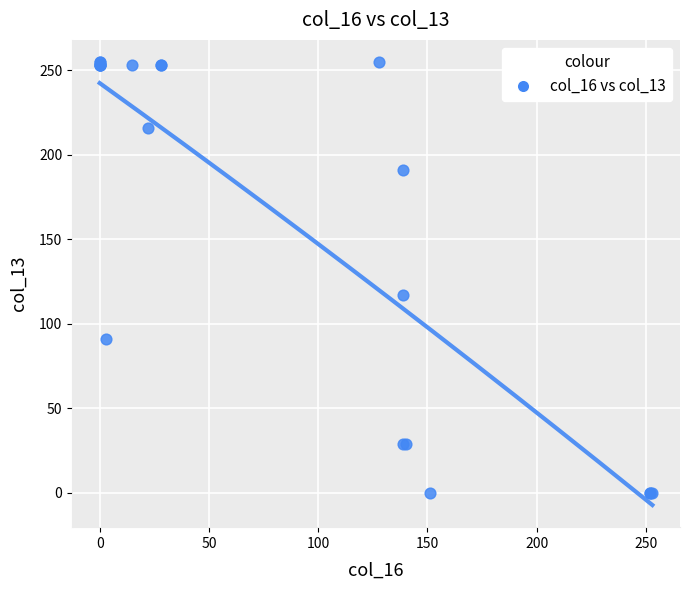

What Y value in the scatter plot is closest to 127?

117